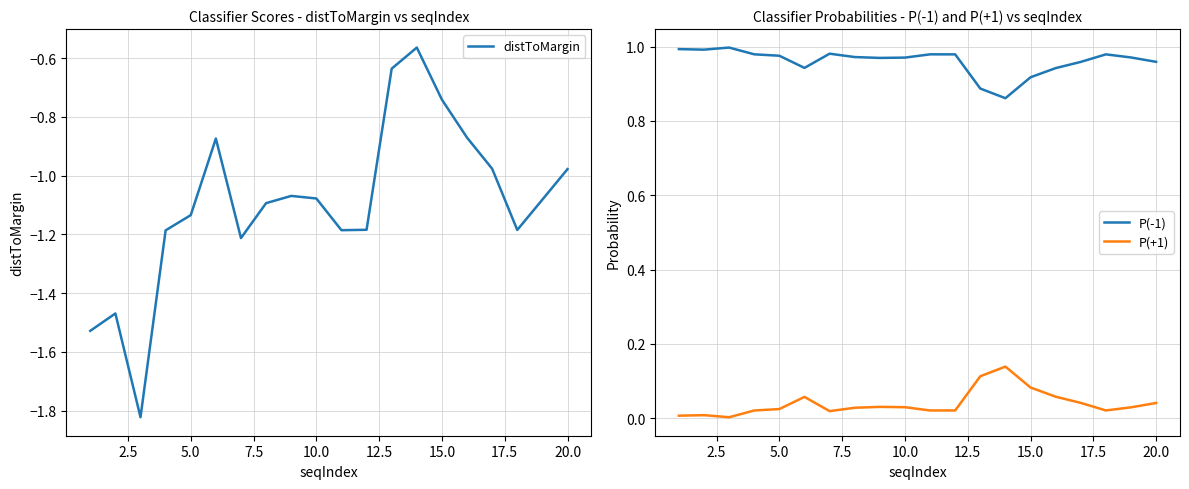

True or false: P(-1) and P(+1) intersect in this chart.

False